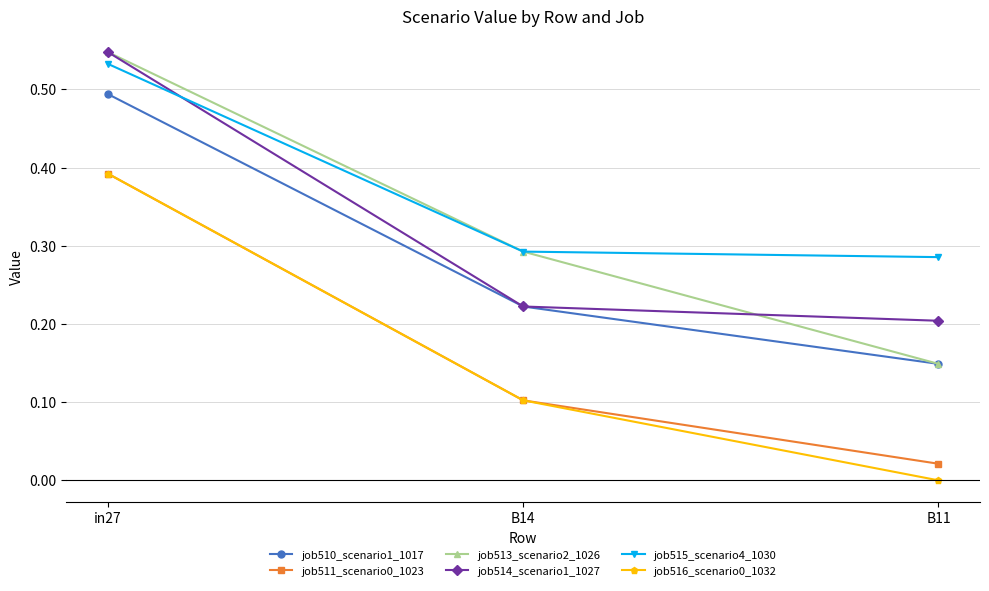

Rank the categories by job516_scenario0_1032 value from lowest to highest.

B11, B14, in27